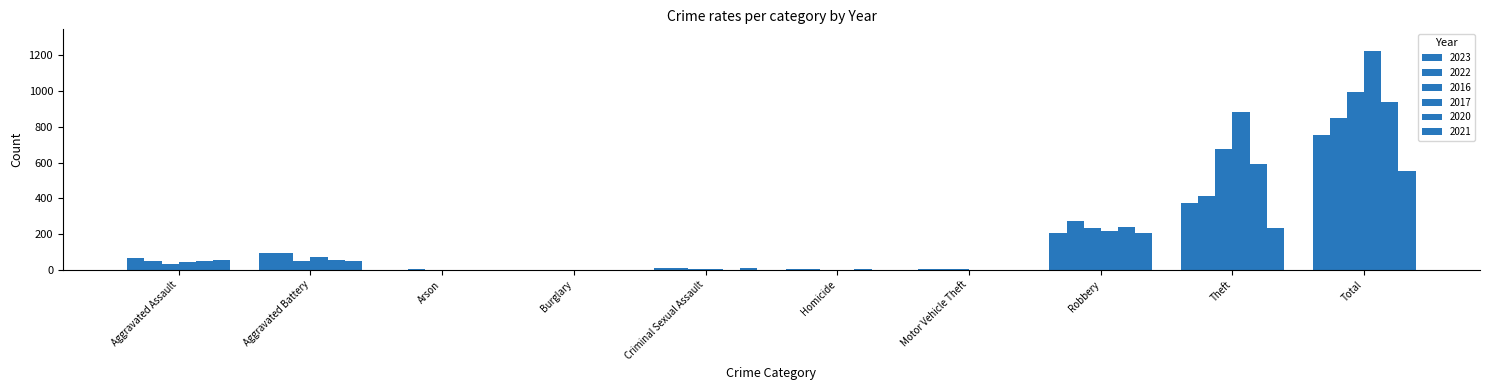

At which category is the sum across all series the highest?

Total